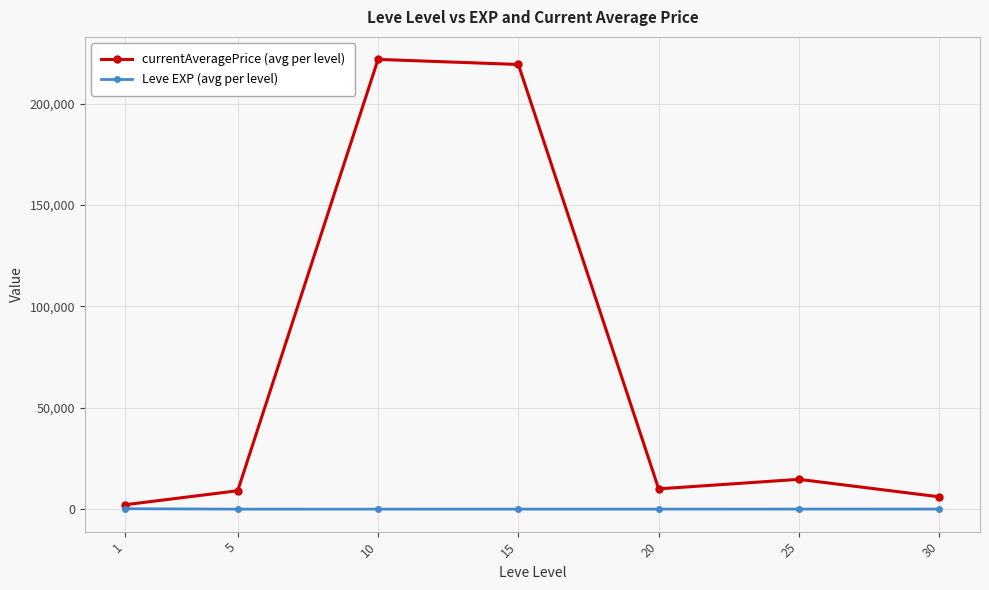

What is the sum of the currentAveragePrice (avg per level) values at 15 and 1?

221524.8